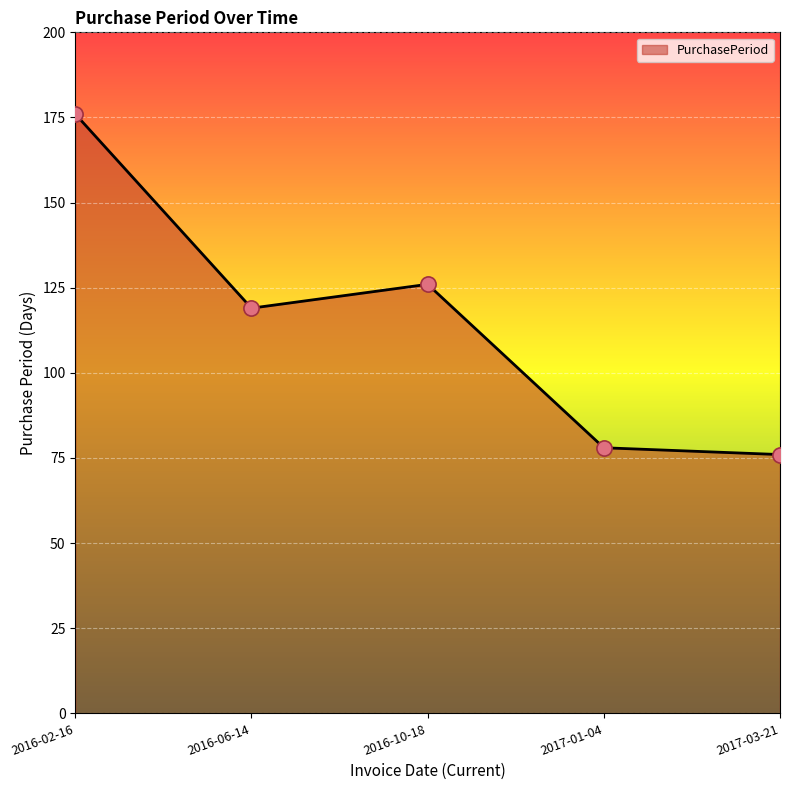

Which has a higher value, 2017-03-21 or 2016-10-18?

2016-10-18